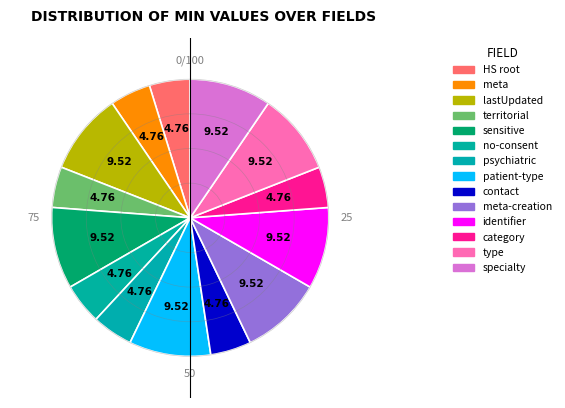

What is the largest slice in the pie chart?

HealthcareService.meta.lastUpdated